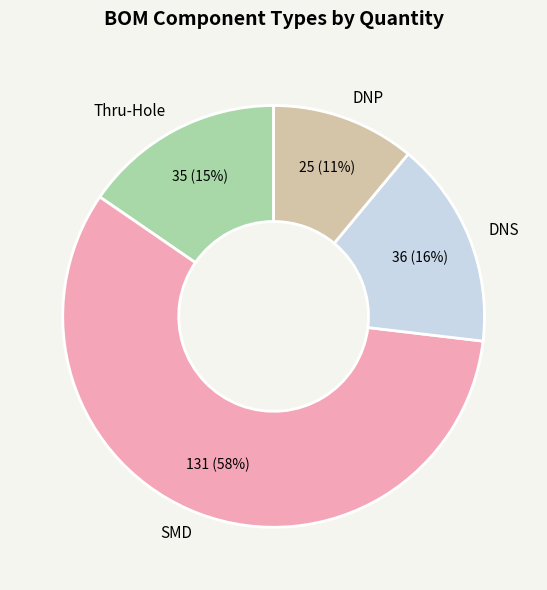

Combined, do SMD and DNP account for over 50%?

Yes